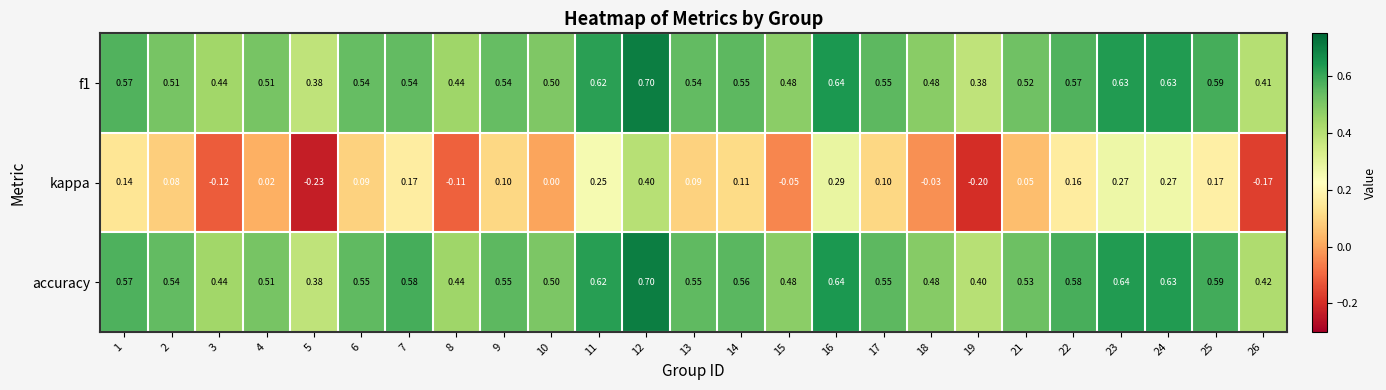

Which series has the largest total across all categories?

accuracy